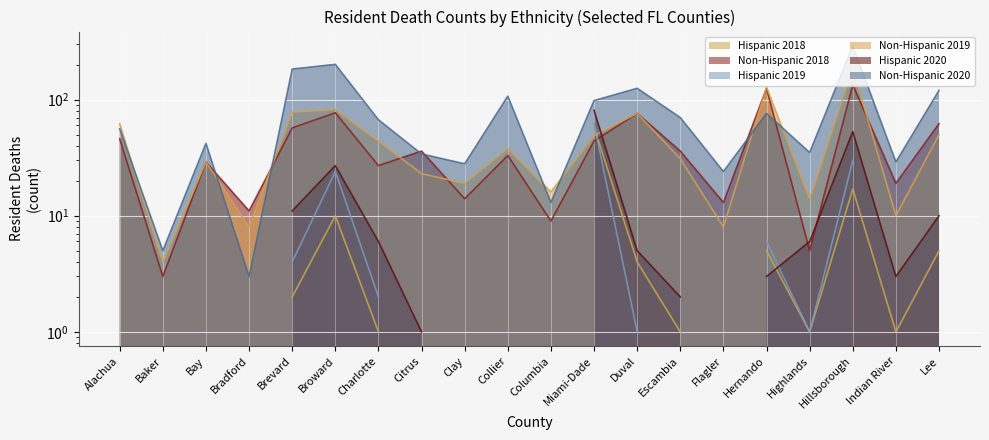

What is the difference between the maximum and second lowest values in the Non-Hispanic 2018 series?

129